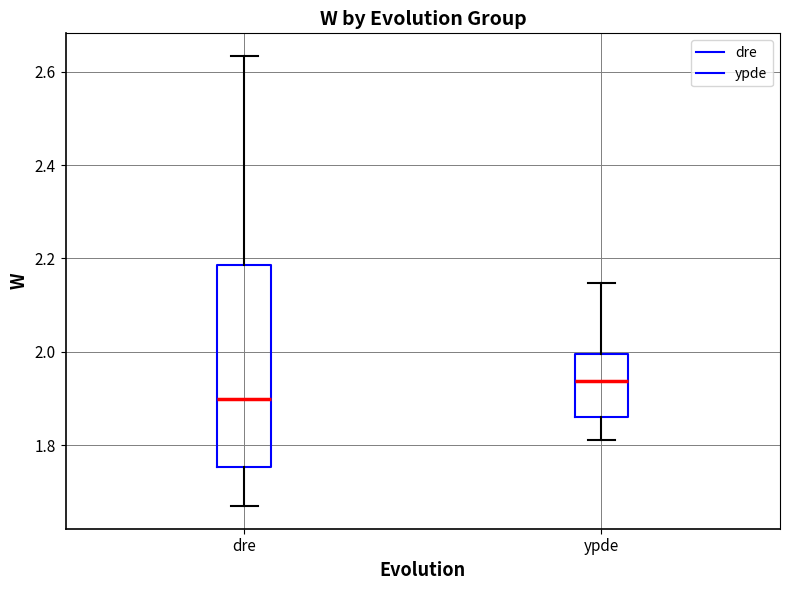

Reading left to right, read every box against the y-axis: the position of its median line, the range the box covers, and the ends of its whiskers. The values are not printed on the chart, so give them approximately, as read against the axis.

dre: median 1.90, box 1.76 to 2.18, whiskers 1.66 to 2.64
ypde: median 1.94, box 1.86 to 2.00, whiskers 1.82 to 2.14